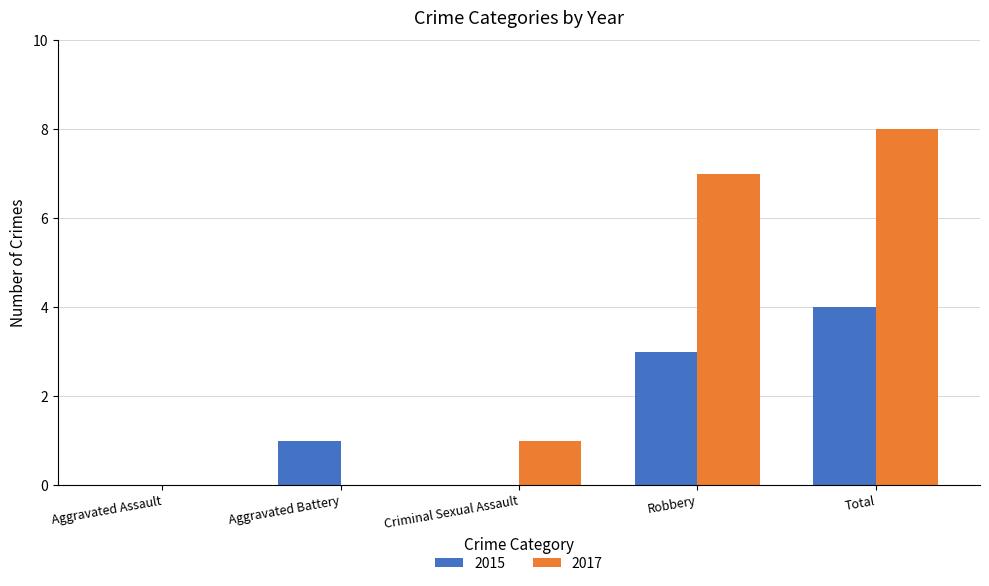

What is the sum of all 2015 values?

8